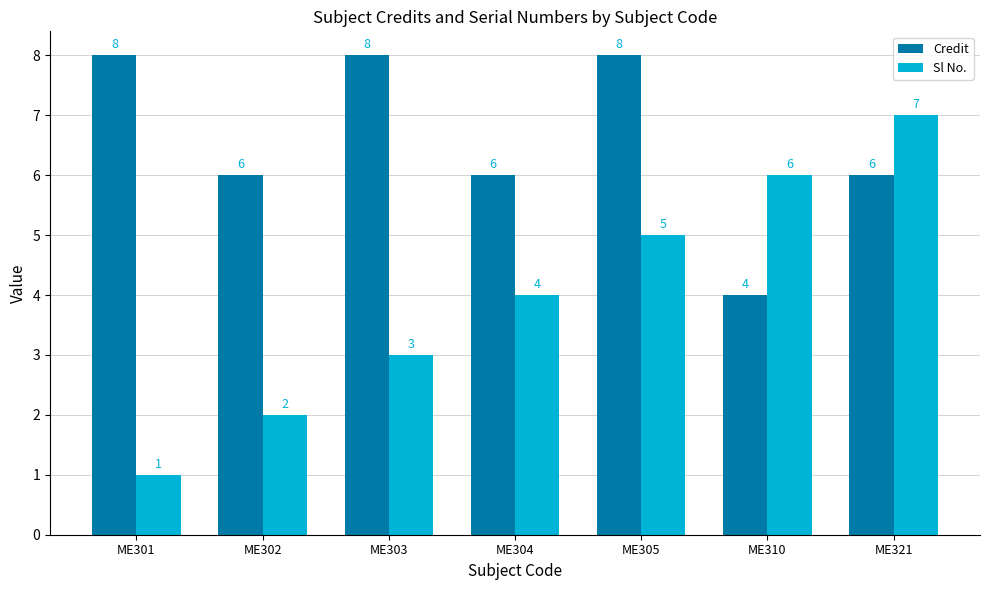

At ME304, list the series in order from largest to smallest.

Credit, Sl No.